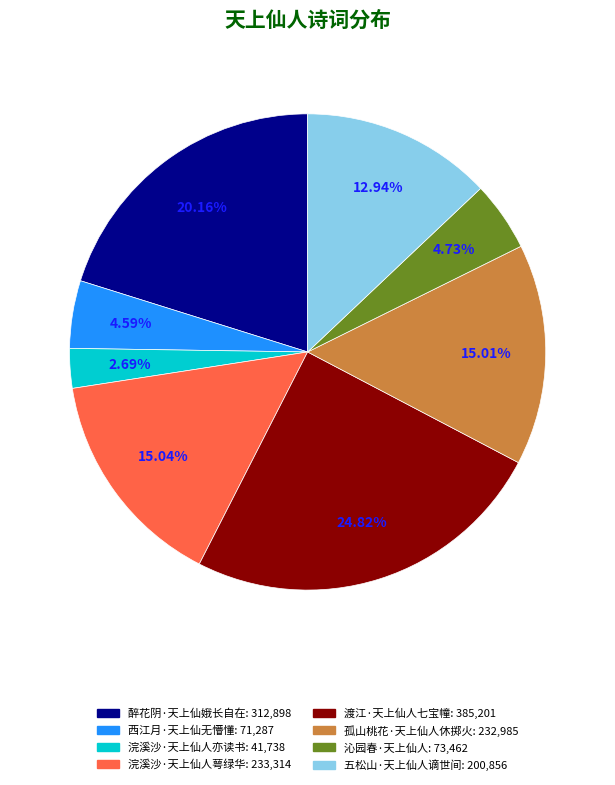

What is the smallest slice in the pie chart?

浣溪沙·天上仙人亦读书